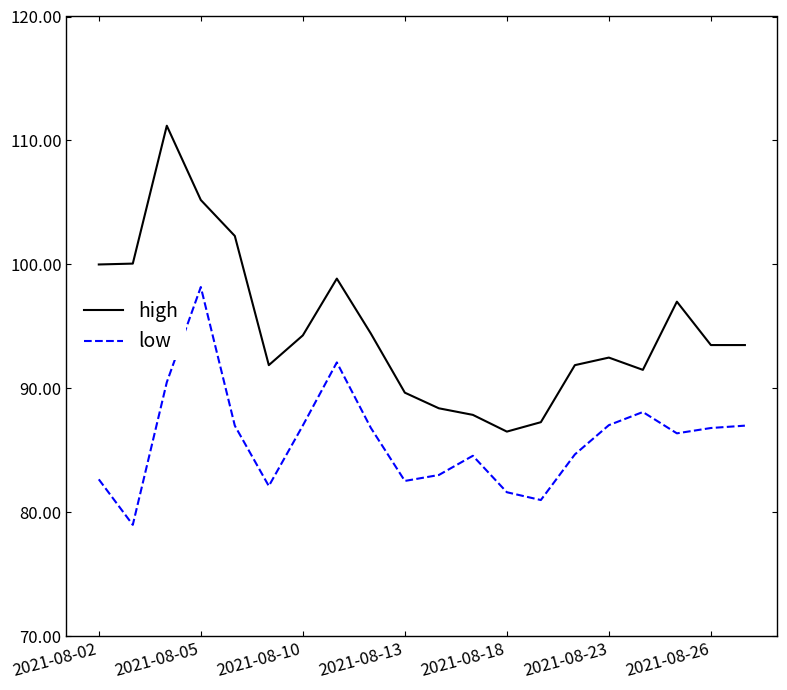

True or false: high and low intersect in this chart.

False